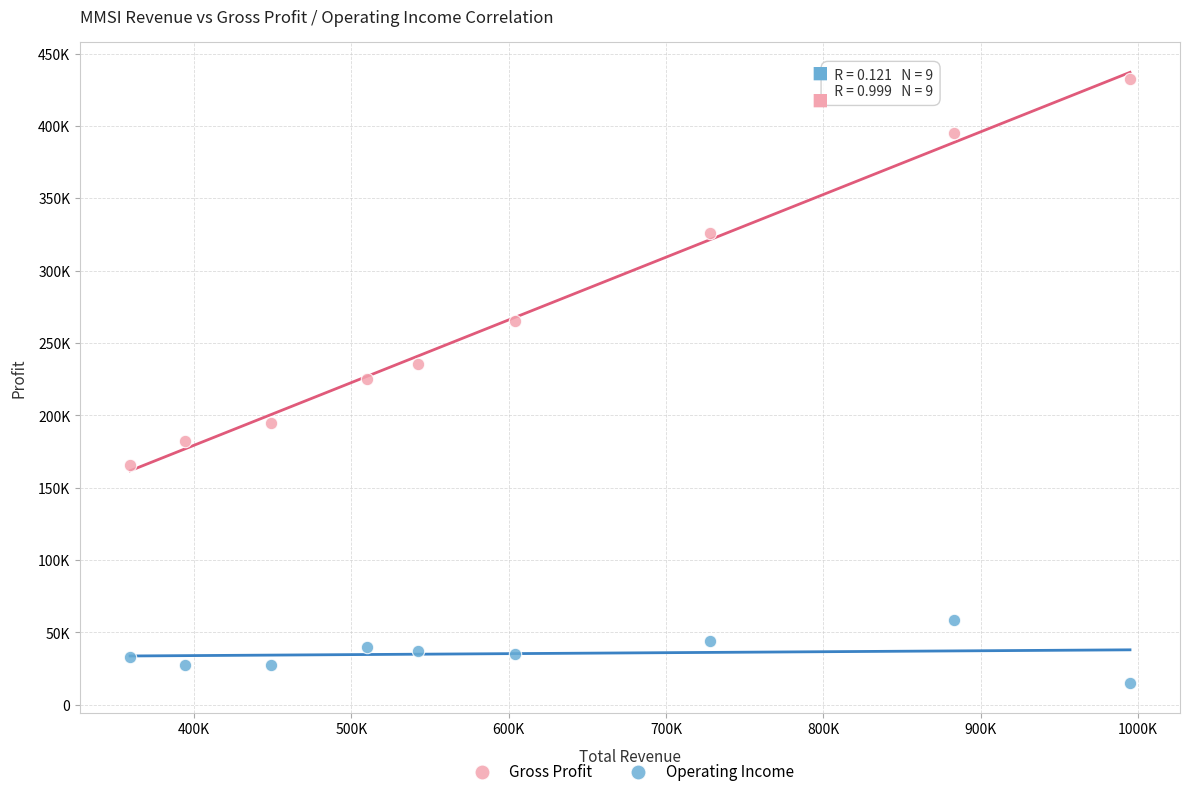

Which series contains the lowest Y value?

Operating Income